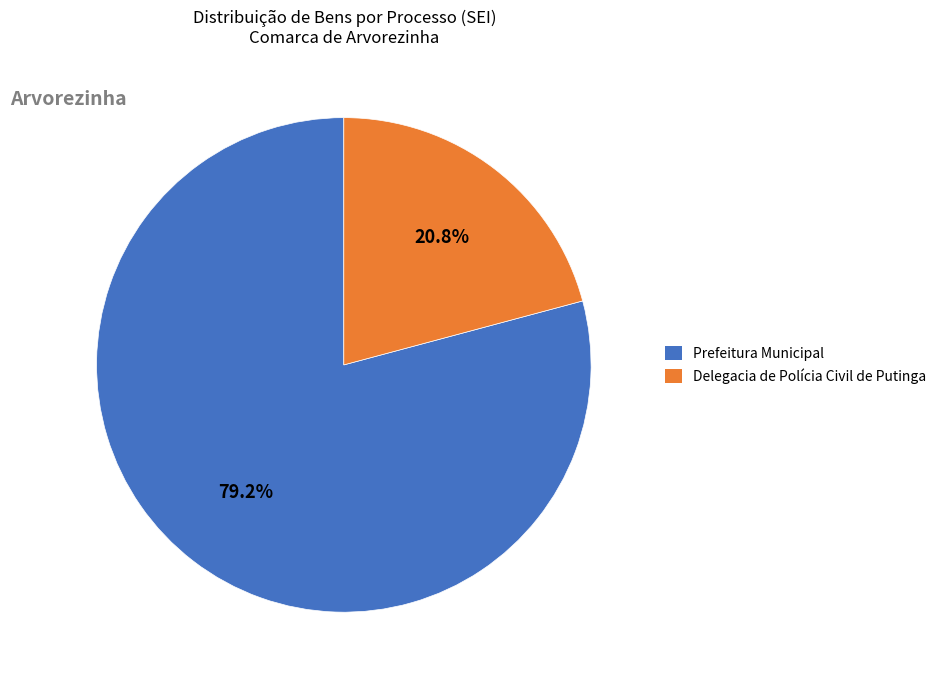

Rank the categories by value from lowest to highest.

Delegacia de Polícia Civil de Putinga, Prefeitura Municipal